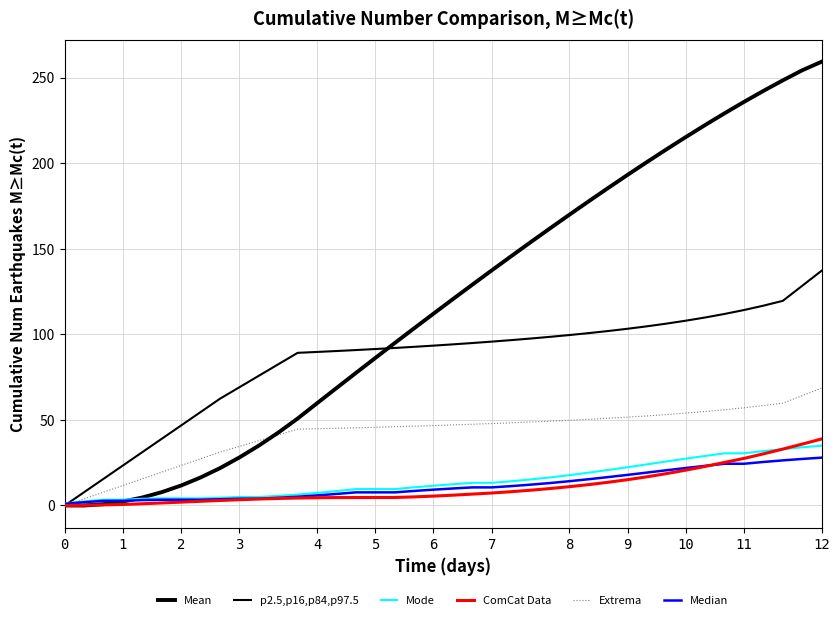

What is the highest value of the Median series?

28.0